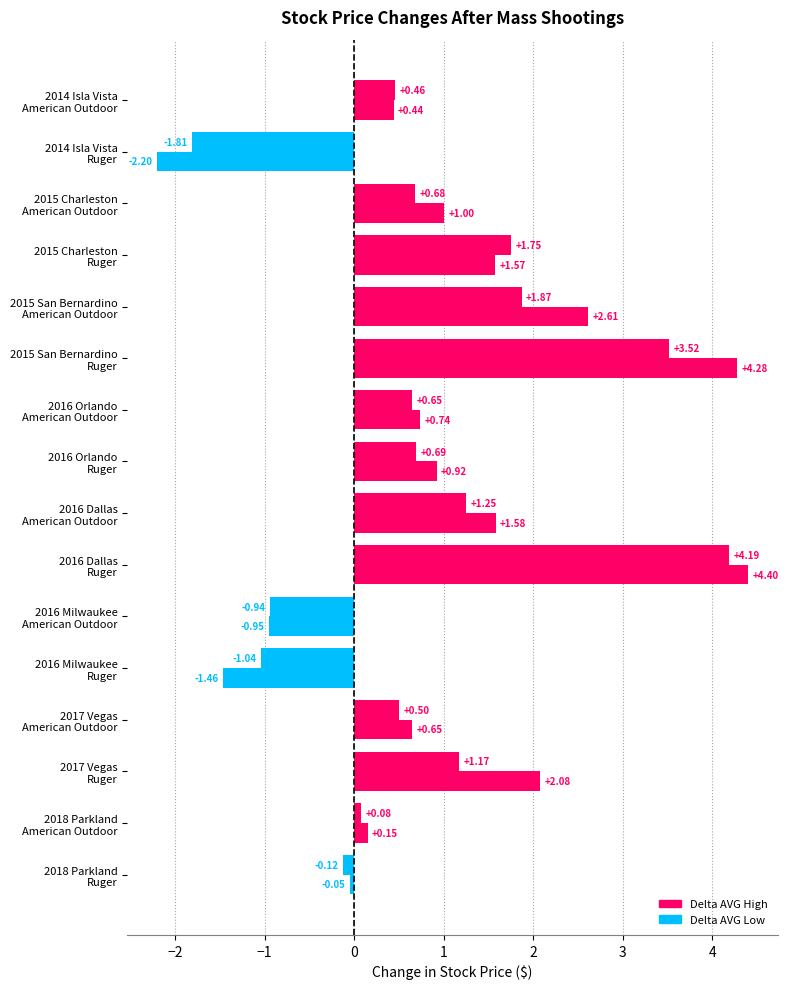

Count the number of categories in the chart.

16